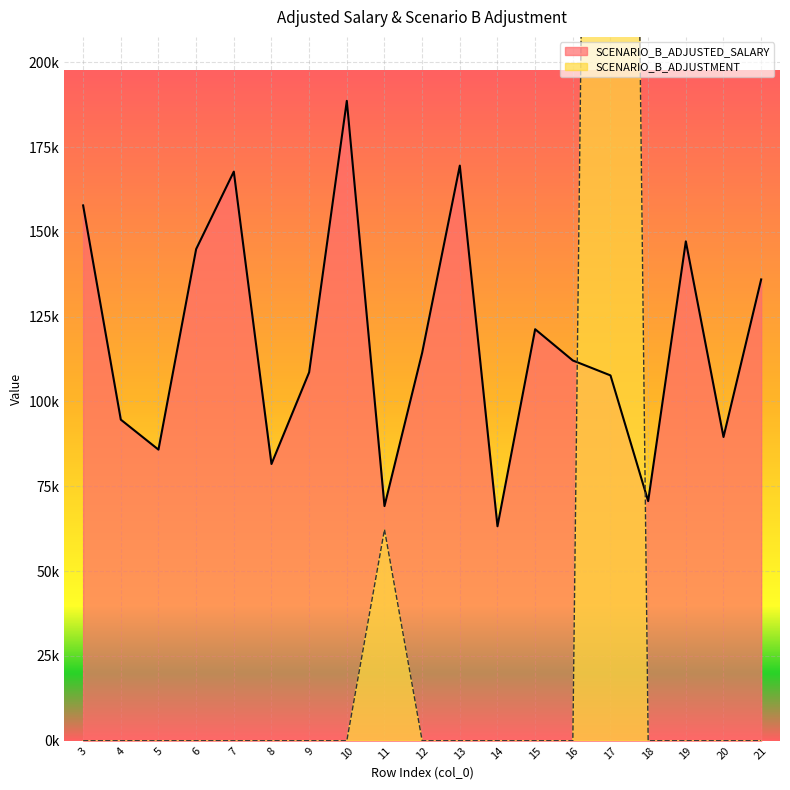

How many intersections are there between SCENARIO_B_ADJUSTMENT and SCENARIO_B_ADJUSTED_SALARY?

2